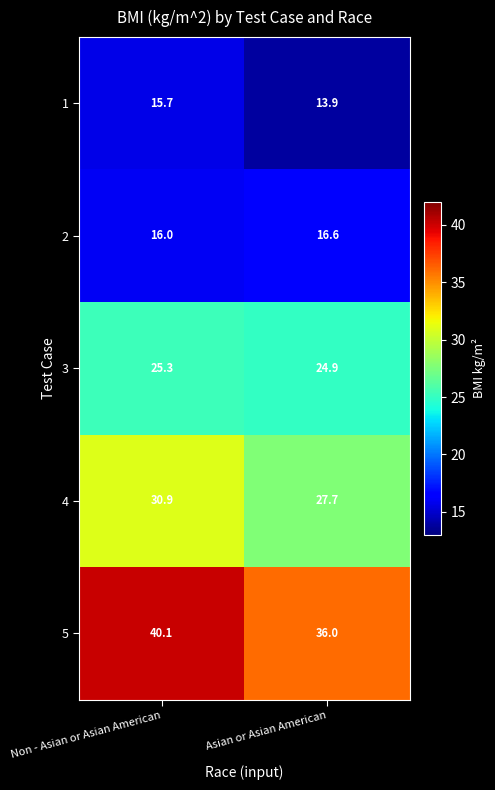

Reading left to right, list all the values displayed in this chart.

1: Non - Asian or Asian American=15.7	Asian or Asian American=13.9
2: Non - Asian or Asian American=16.0	Asian or Asian American=16.6
3: Non - Asian or Asian American=25.3	Asian or Asian American=24.9
4: Non - Asian or Asian American=30.9	Asian or Asian American=27.7
5: Non - Asian or Asian American=40.1	Asian or Asian American=36.0